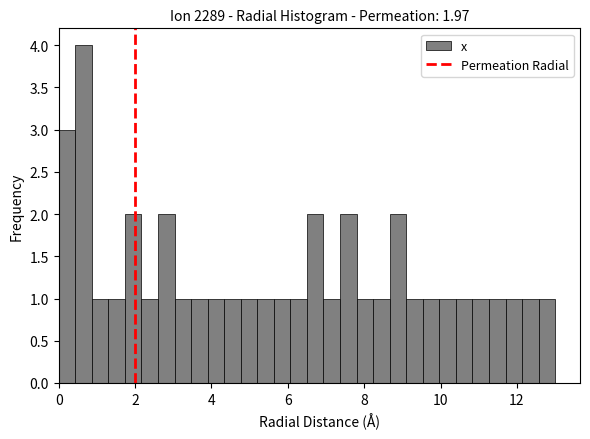

Read against the x-axis, roughly where is the centre of the tallest bar?

0.6